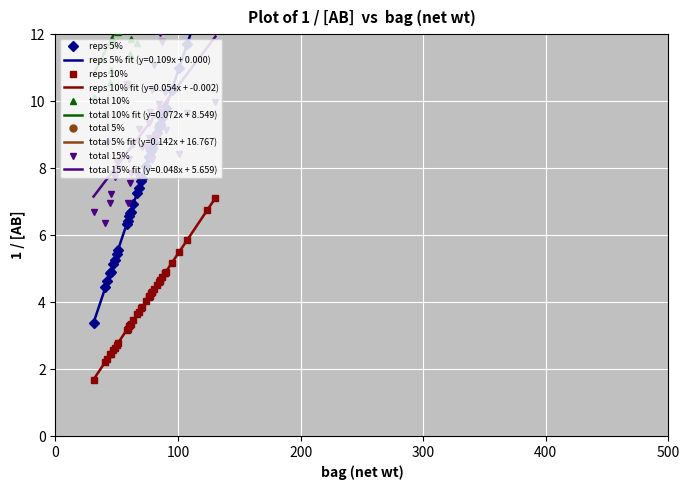

What is the lowest value of the reps 10% series?

1.7